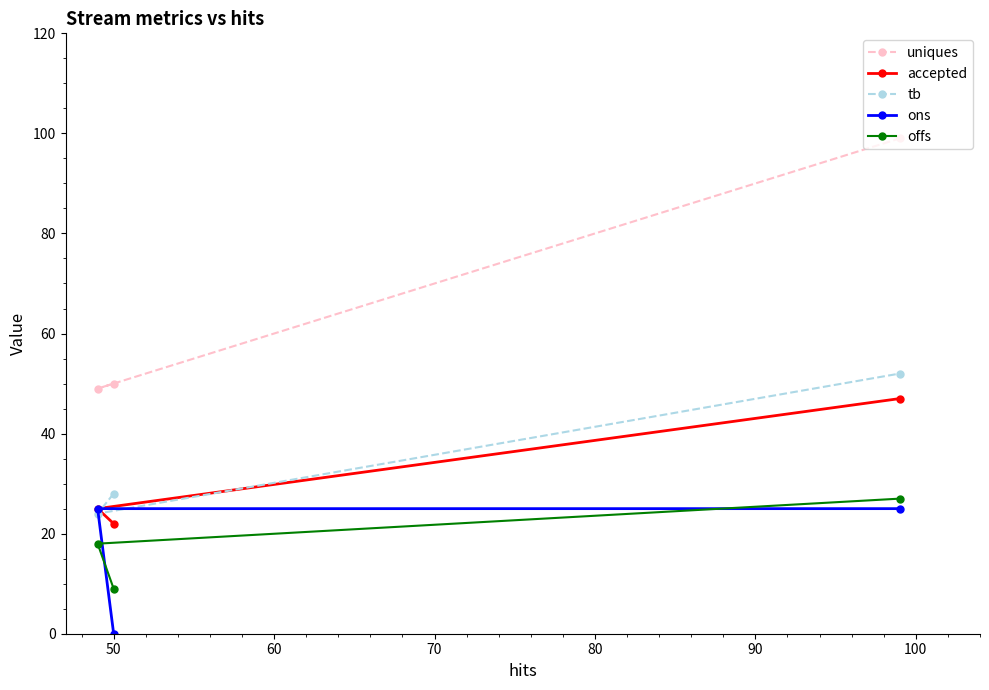

Which series has the largest total across all categories?

uniques